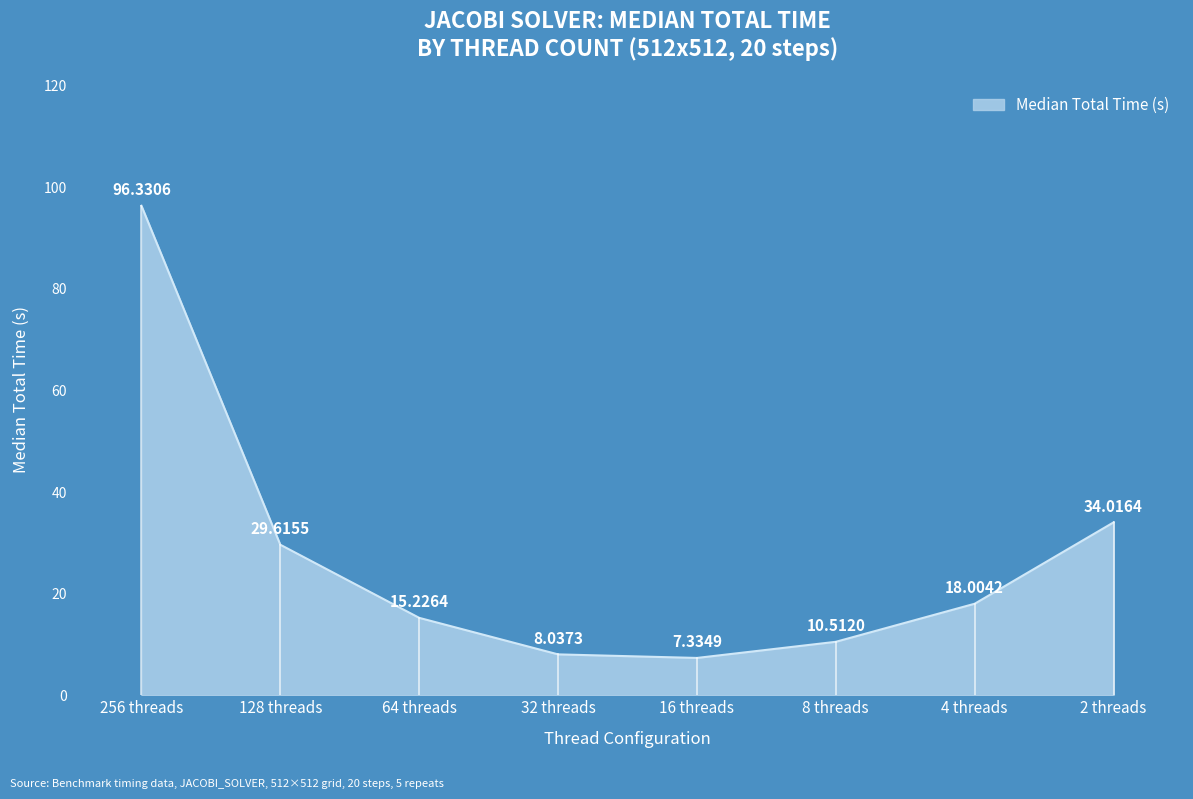

Where does the data first go above 18?

256 threads